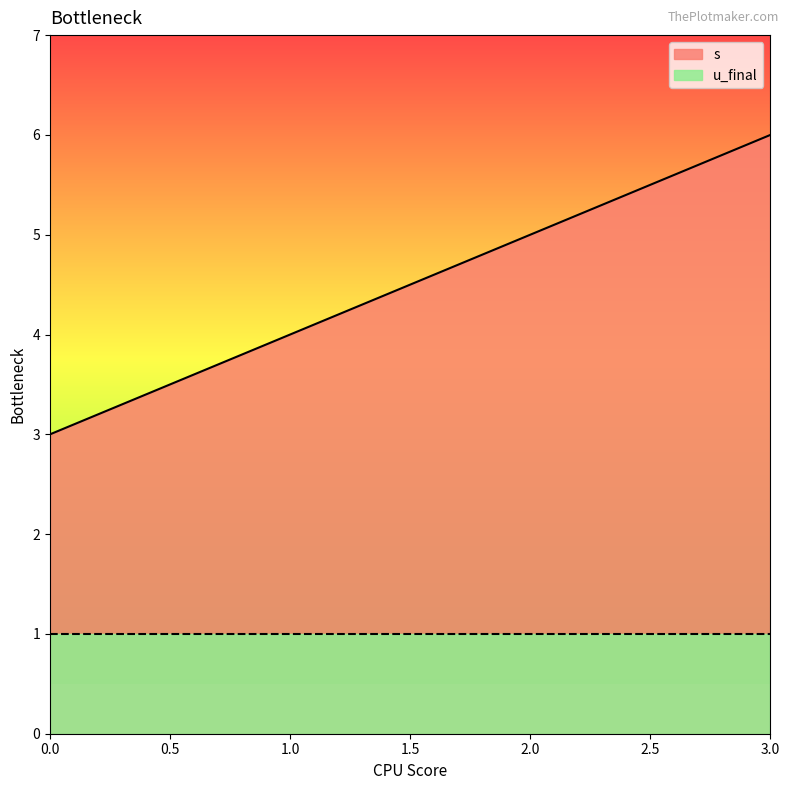

Is it true that the value at 2 is 3?

False